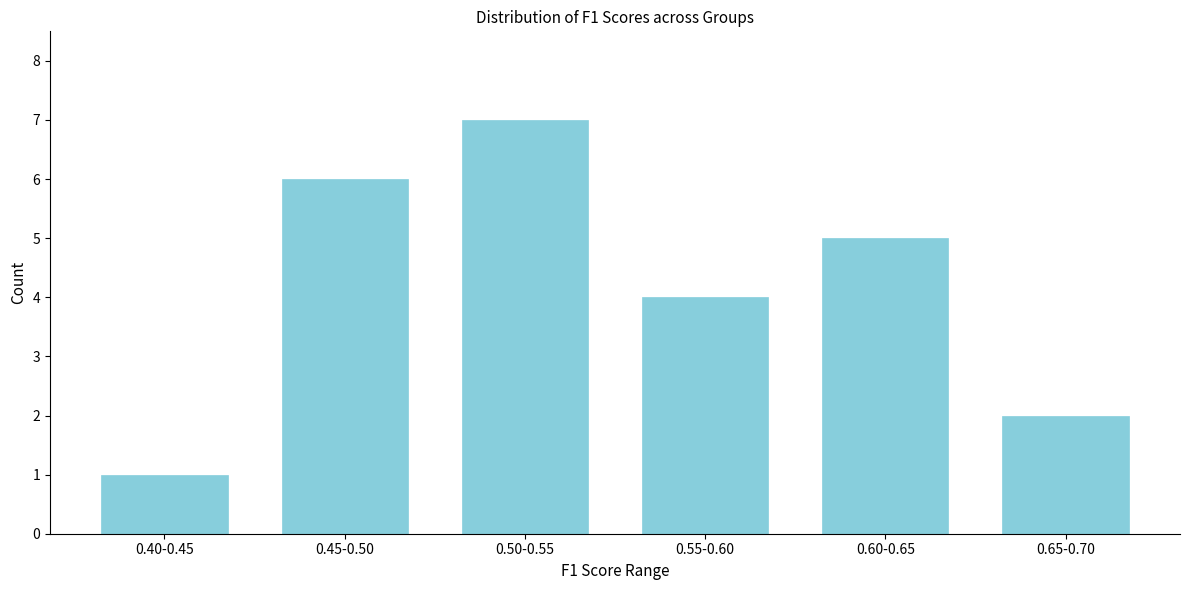

Reading left to right, what are all the values shown in this chart?

0.40-0.45=1	0.45-0.50=6	0.50-0.55=7	0.55-0.60=4	0.60-0.65=5	0.65-0.70=2